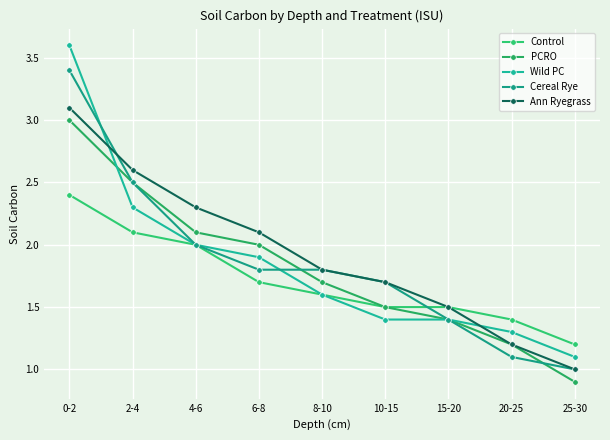

Which has a higher value, 25-30 or 20-25?

20-25